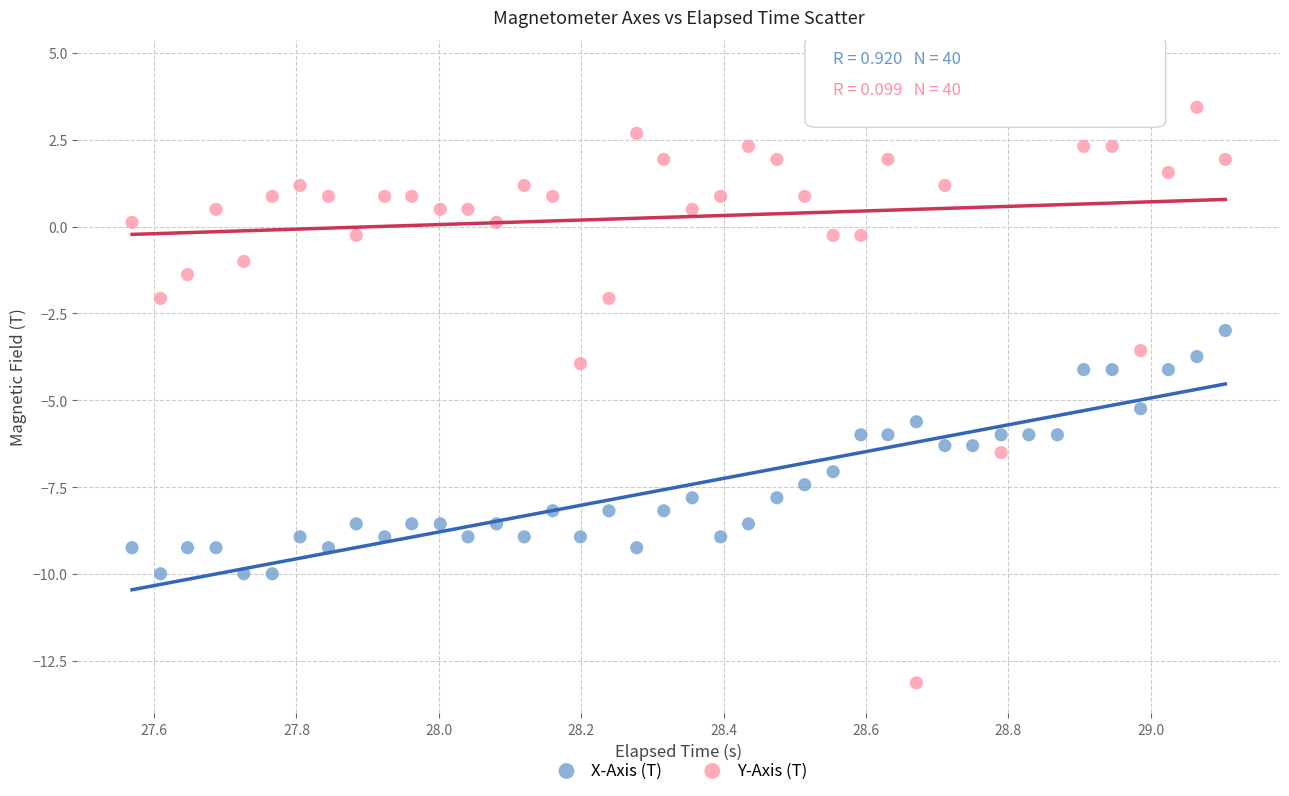

What are all the series names shown in the legend?

X-Axis (T), Y-Axis (T)